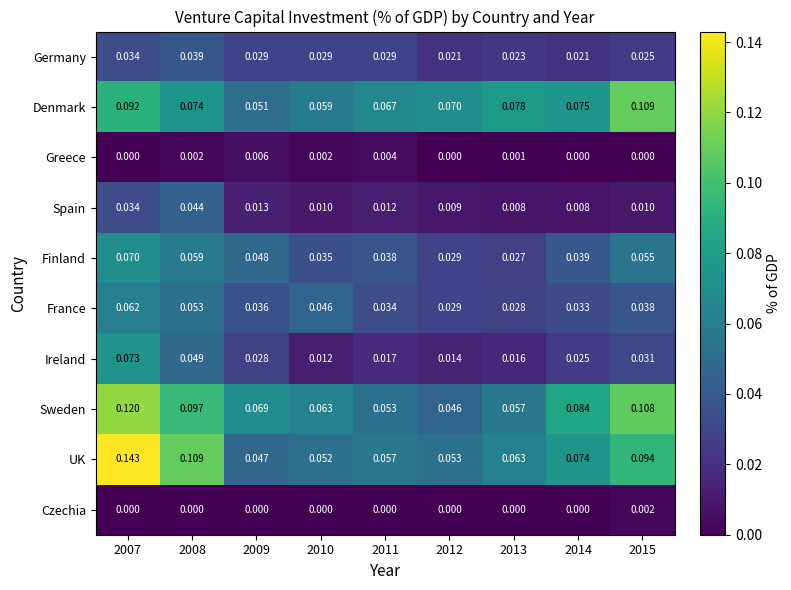

Rank the series at 2013 from highest to lowest value.

Denmark, UK, Sweden, France, Finland, Germany, Ireland, Spain, Greece, Czechia